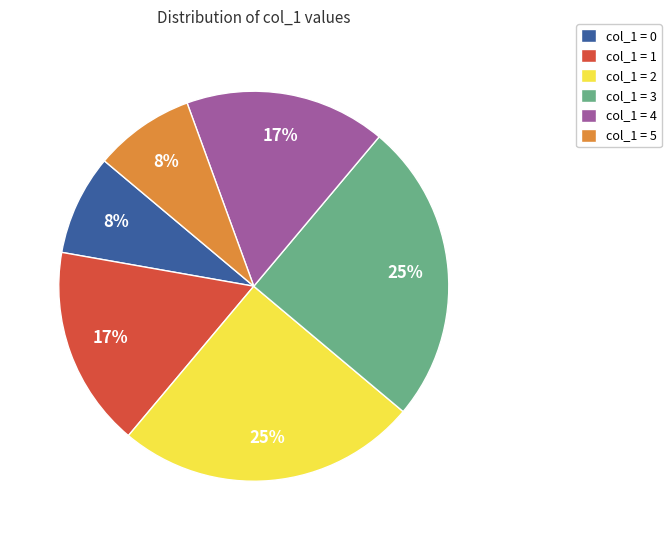

Count the number of slices in the pie.

6